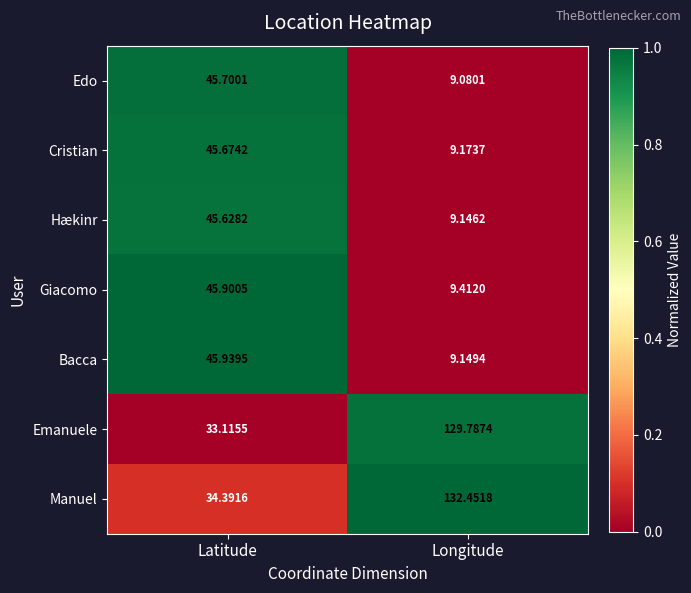

At which category is the sum across all series the highest?

Longitude